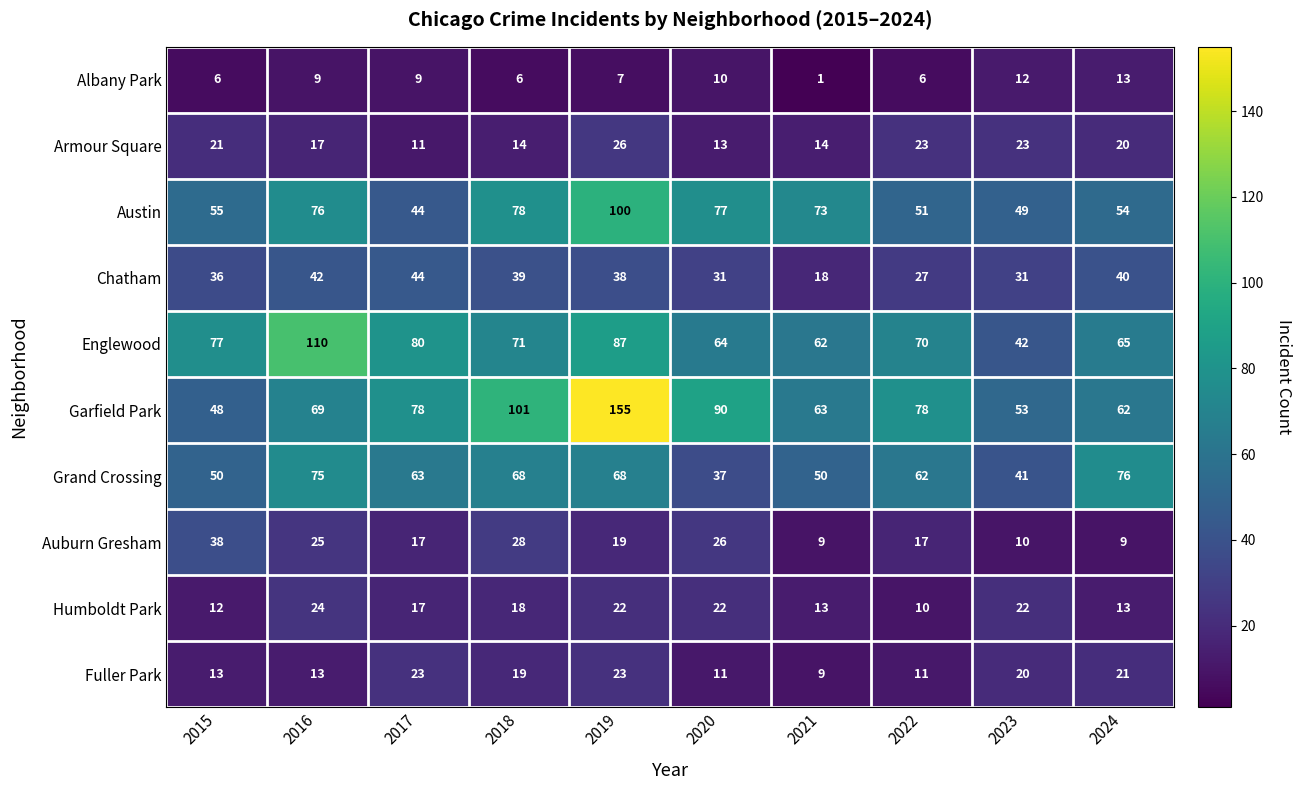

Rank the series by their maximum value, from highest to lowest.

Garfield Park, Englewood, Austin, Grand Crossing, Chatham, Auburn Gresham, Armour Square, Humboldt Park, Fuller Park, Albany Park